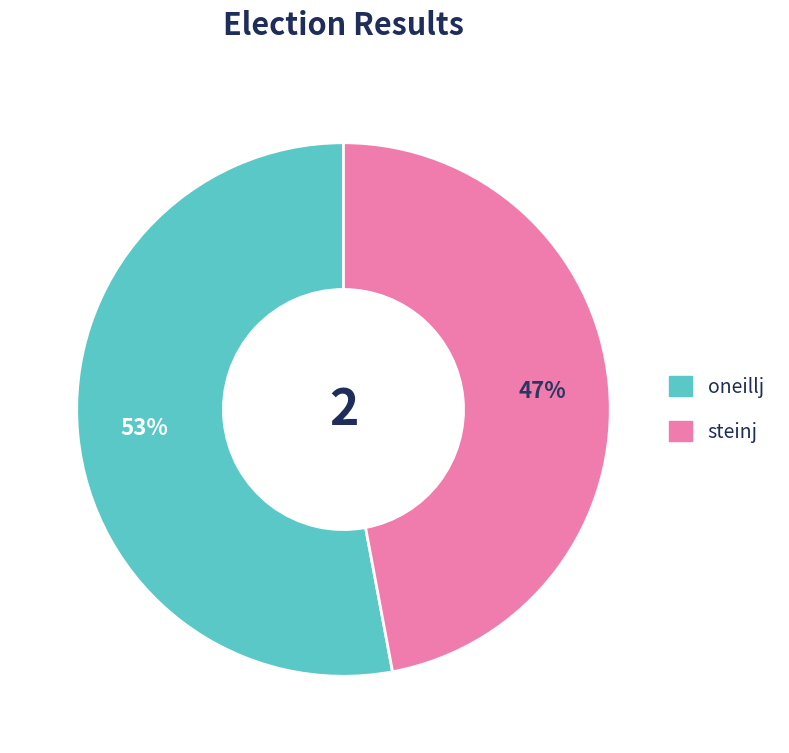

What is the majority slice?

oneillj